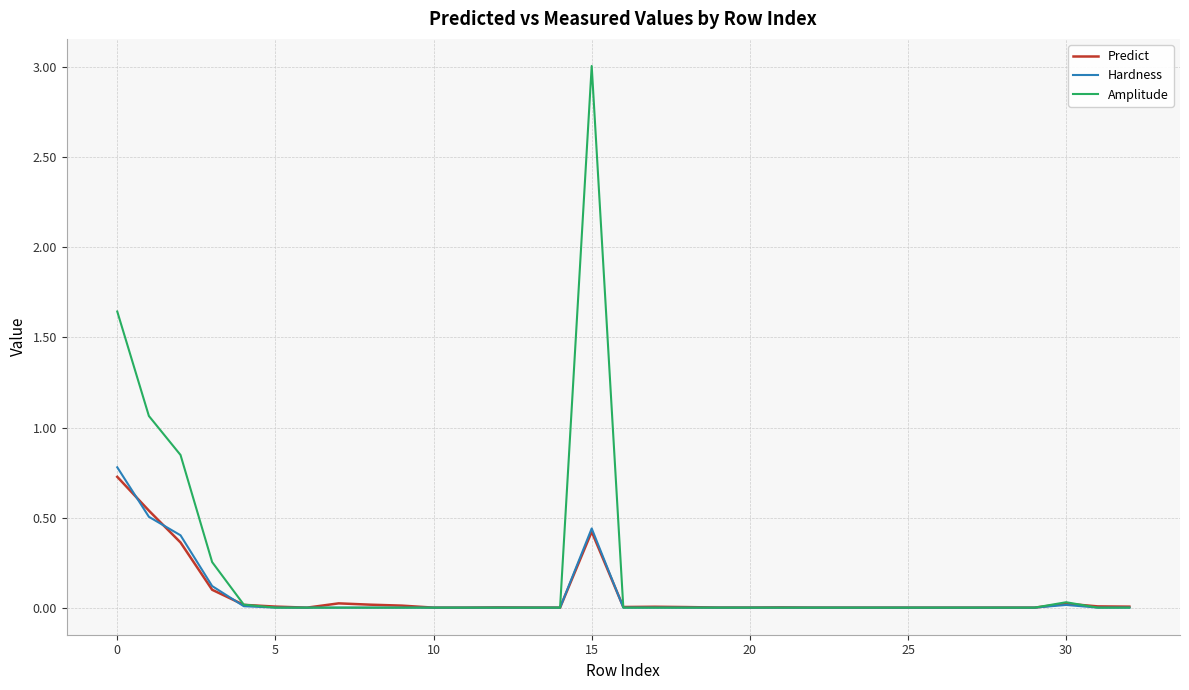

Which series has the largest range (max minus min)?

Amplitude